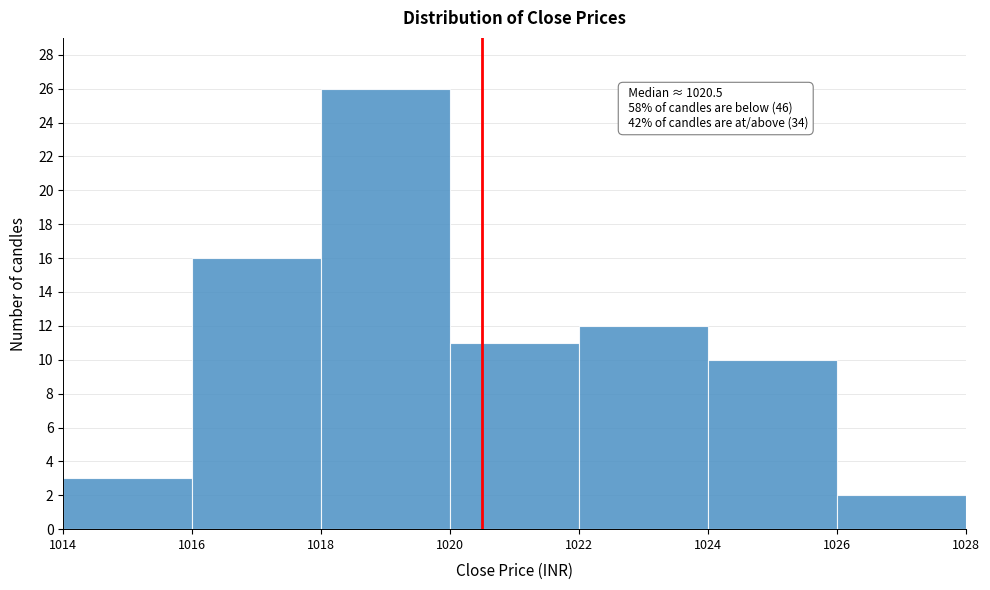

Over which range of the x-axis is the bar tallest?

1018 to 1020